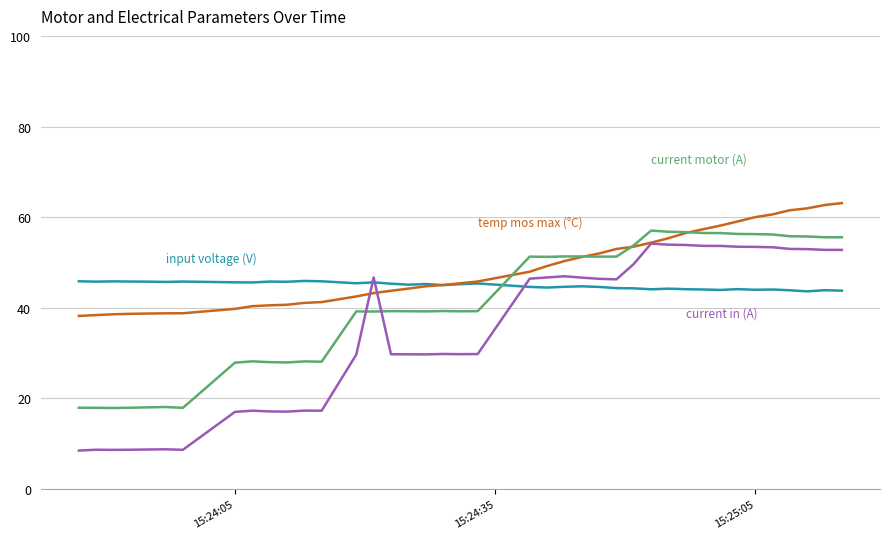

What is the minimum value shown in the chart?

8.5